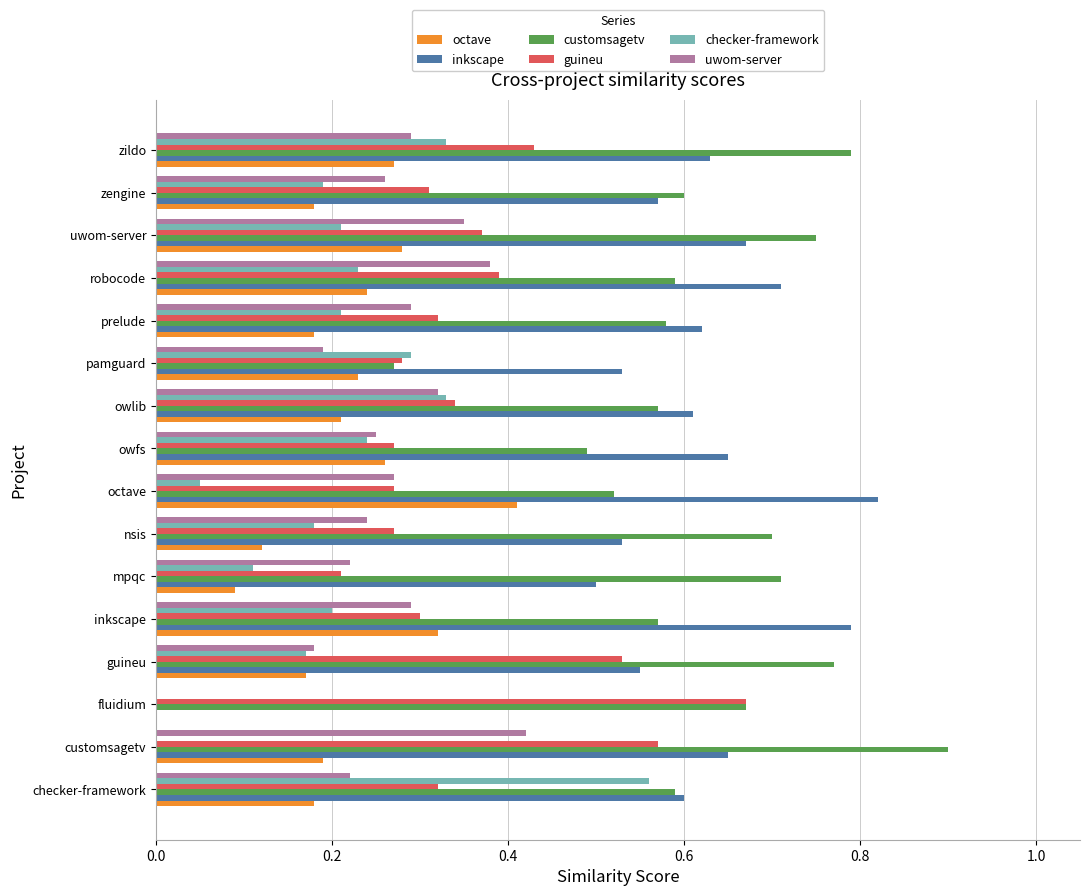

What is the maximum value shown in the chart?

0.9